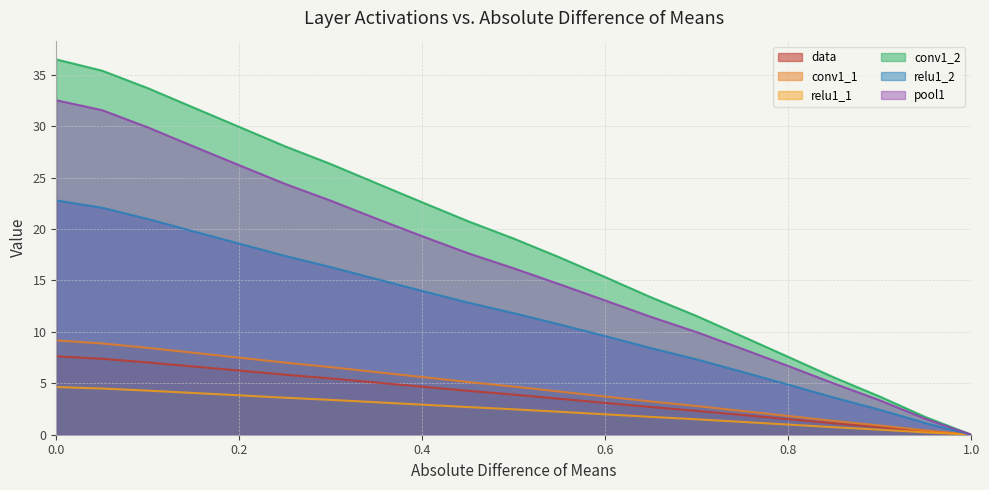

What is the value of the relu1_1 point at the 13th from the left?

2.0